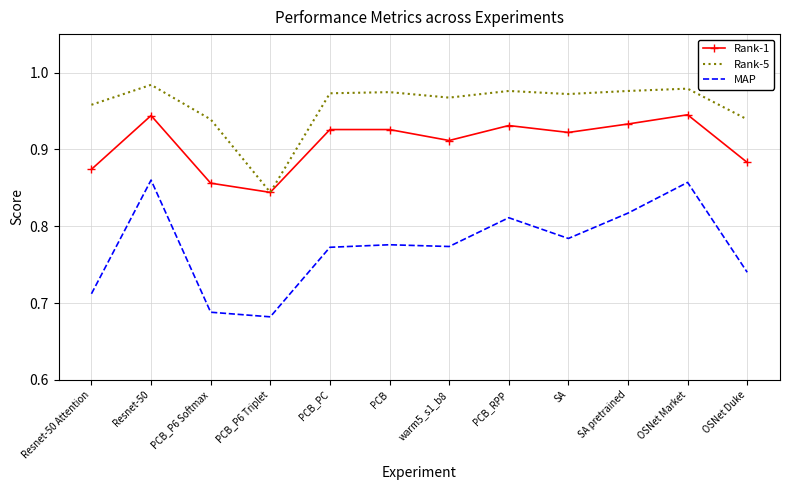

Is it true that MAP equals 0.5 at Resnet-50?

False